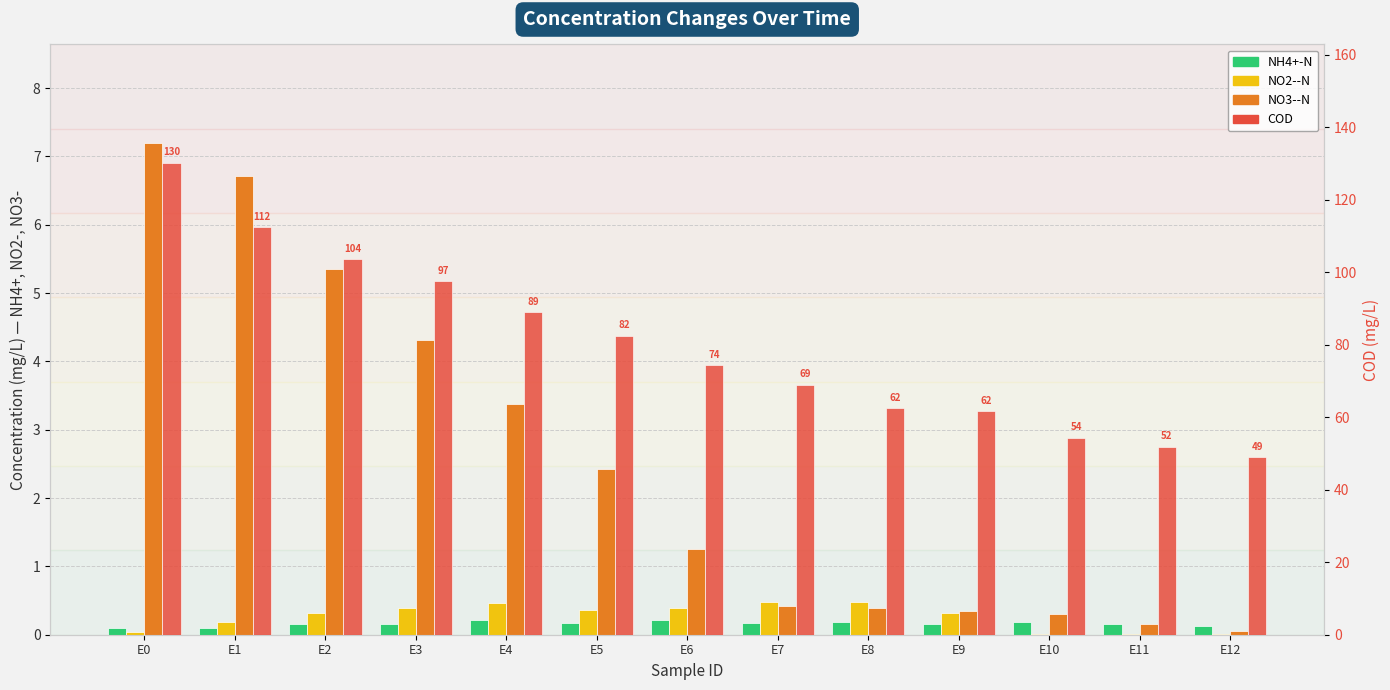

What is the difference between the highest and lowest values at E6?

74.1